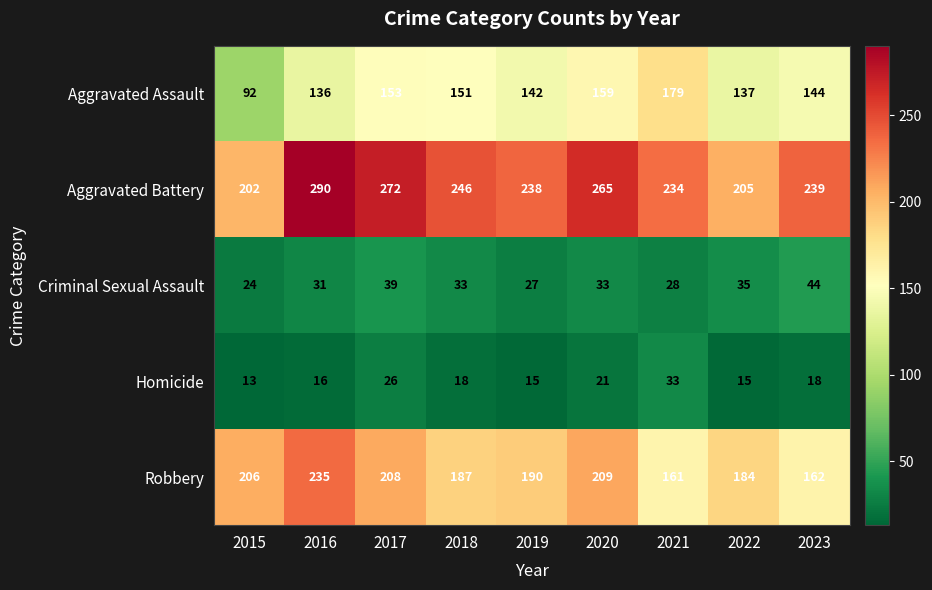

What value does the Aggravated Battery series have at 2019, to the nearest 5?

240